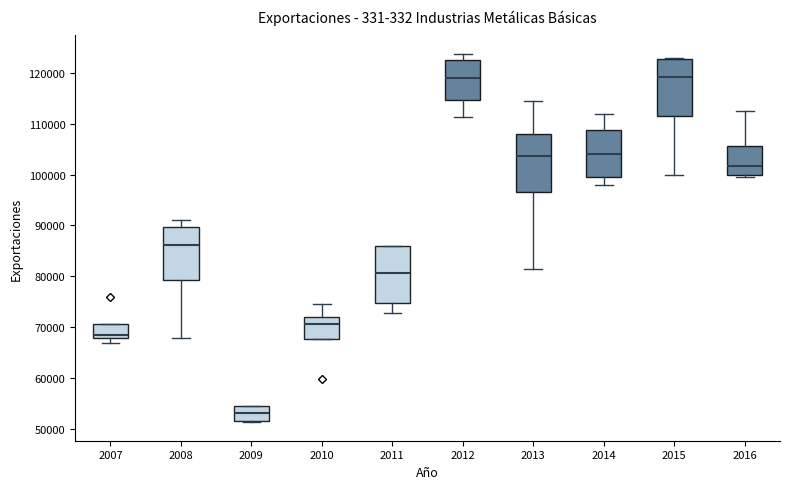

Where does the lower whisker of the box at x = 2015 end on the y-axis? The values are not printed on the chart, so give them approximately, as read against the axis.

100000